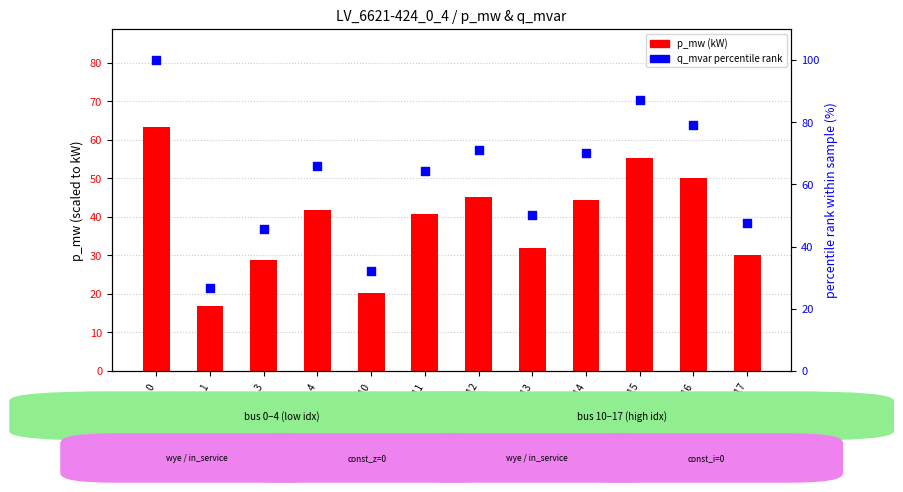

At which category is the sum across all series the highest?

bus_0